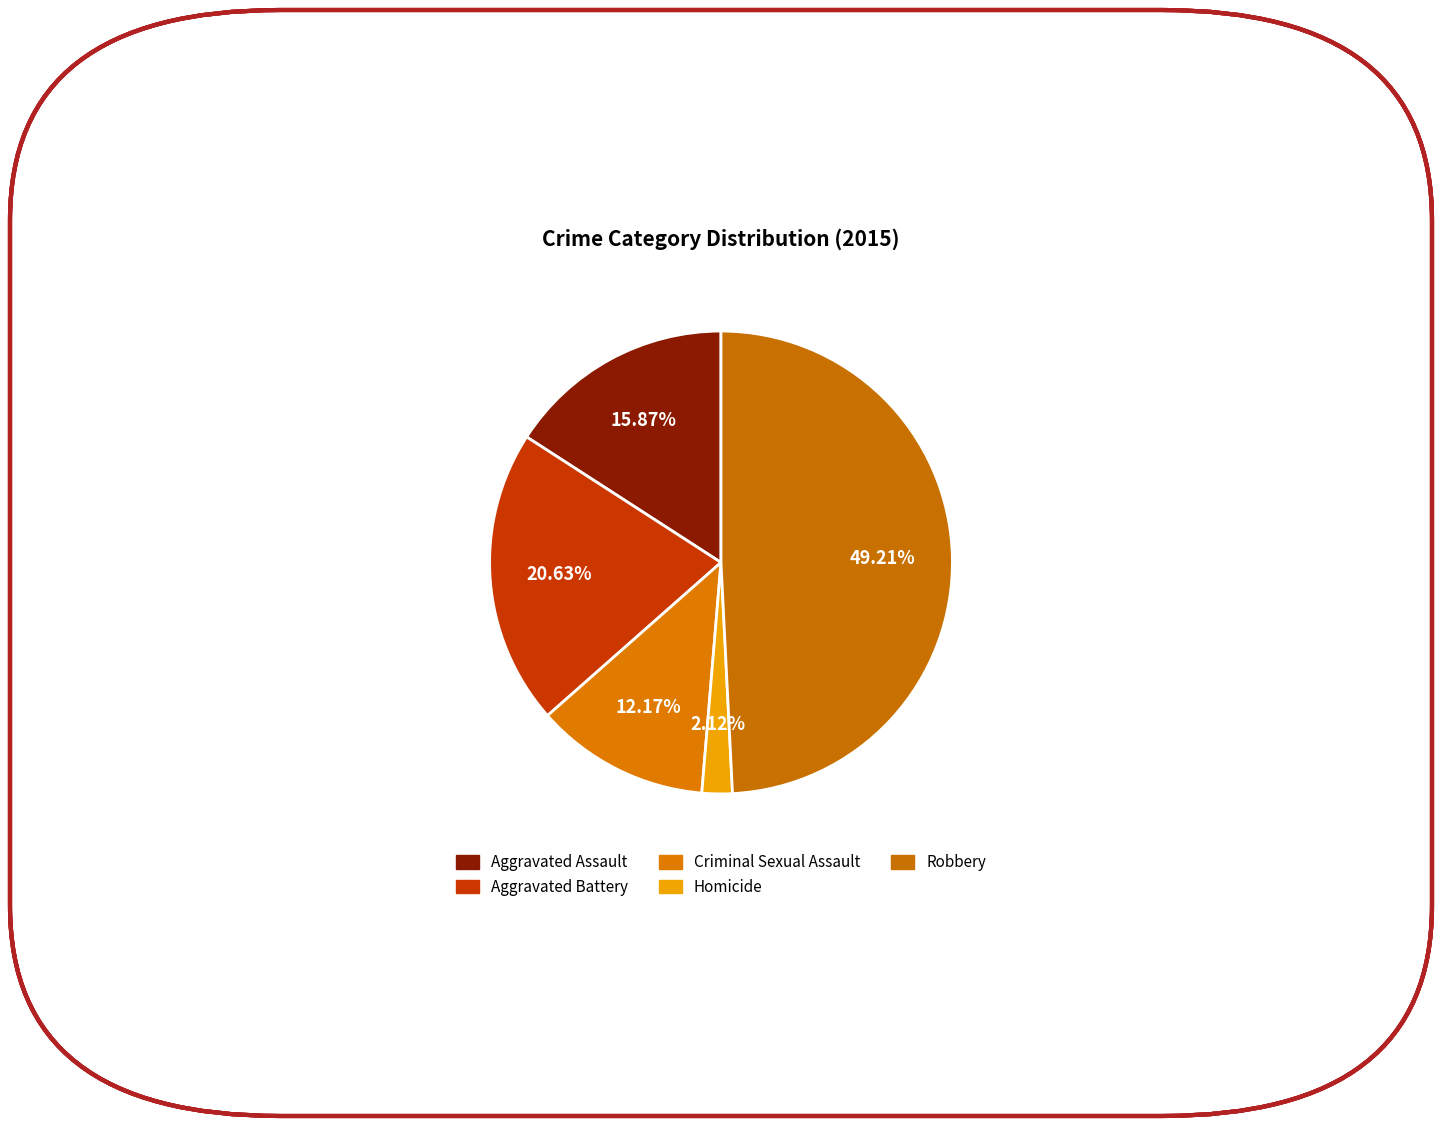

Is there any slice that represents more than half of the pie?

No